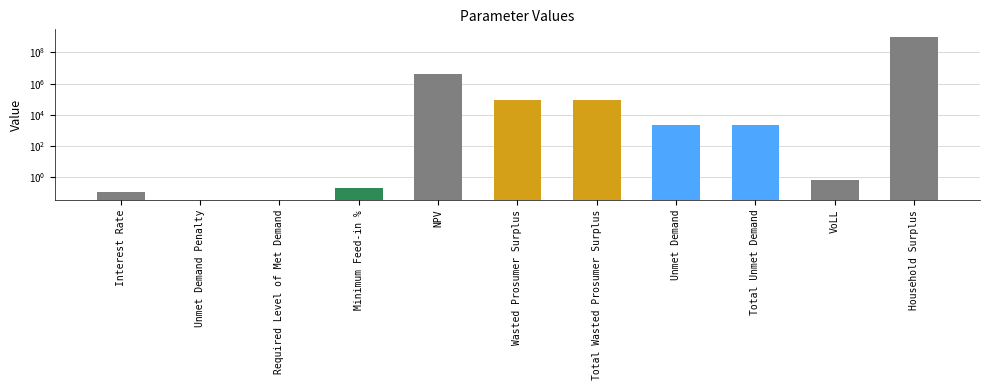

How many categories are shown in the chart?

11